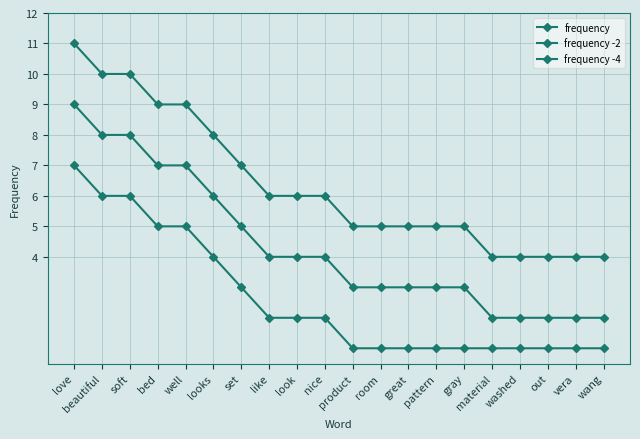

True or false: frequency and frequency -2 intersect in this chart.

False